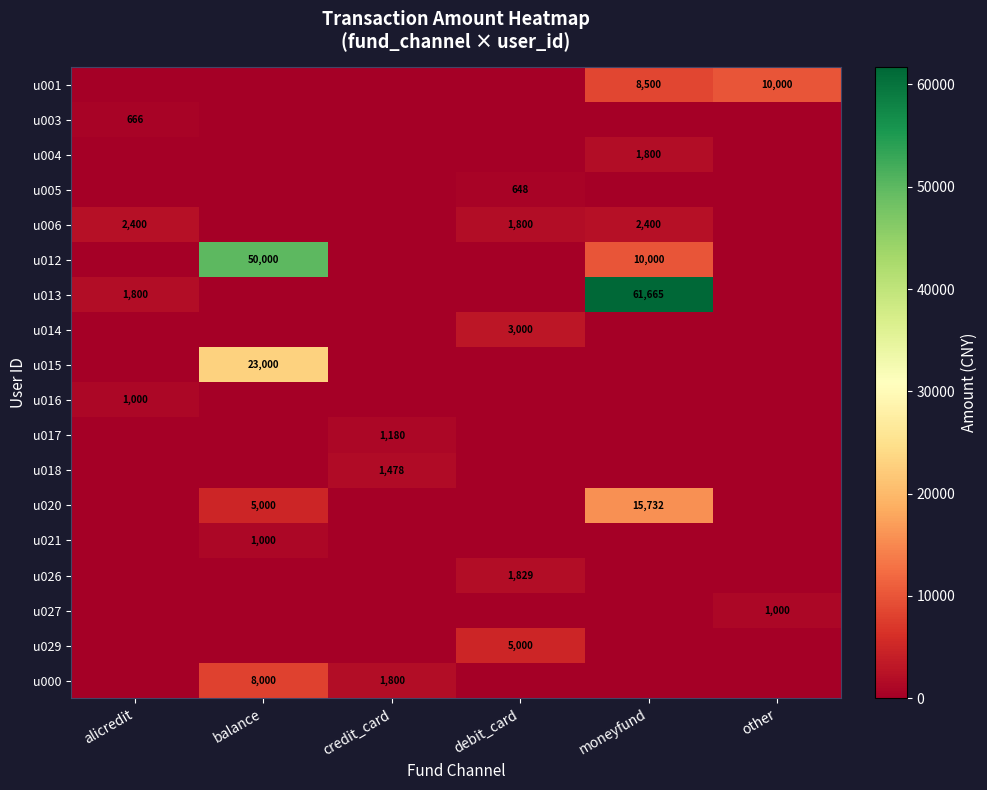

Is it true that u015 equals 23000 at balance?

True